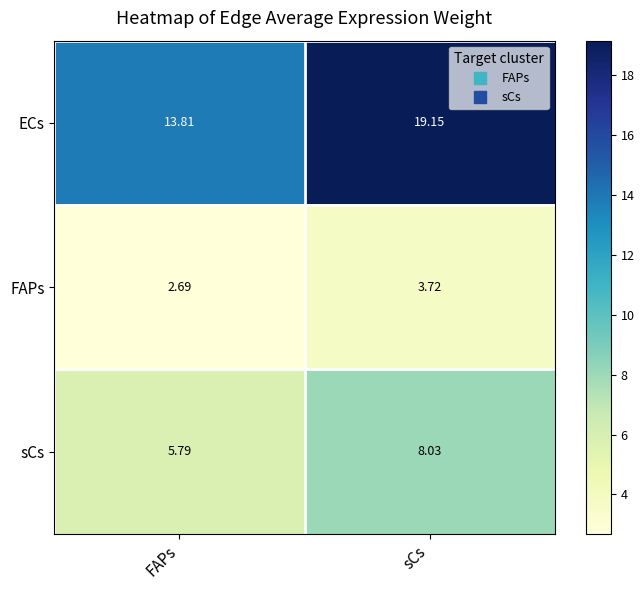

How many distinct data groups are displayed?

3